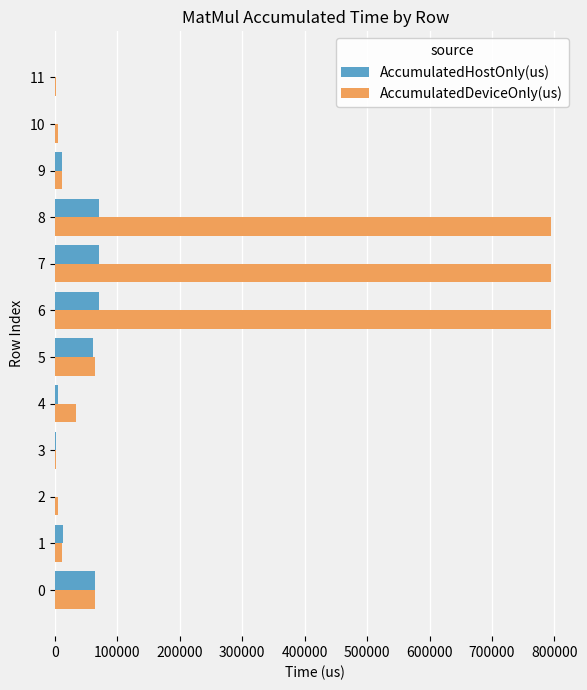

What is the sum of all AccumulatedHostOnly(us) values?

372596.4